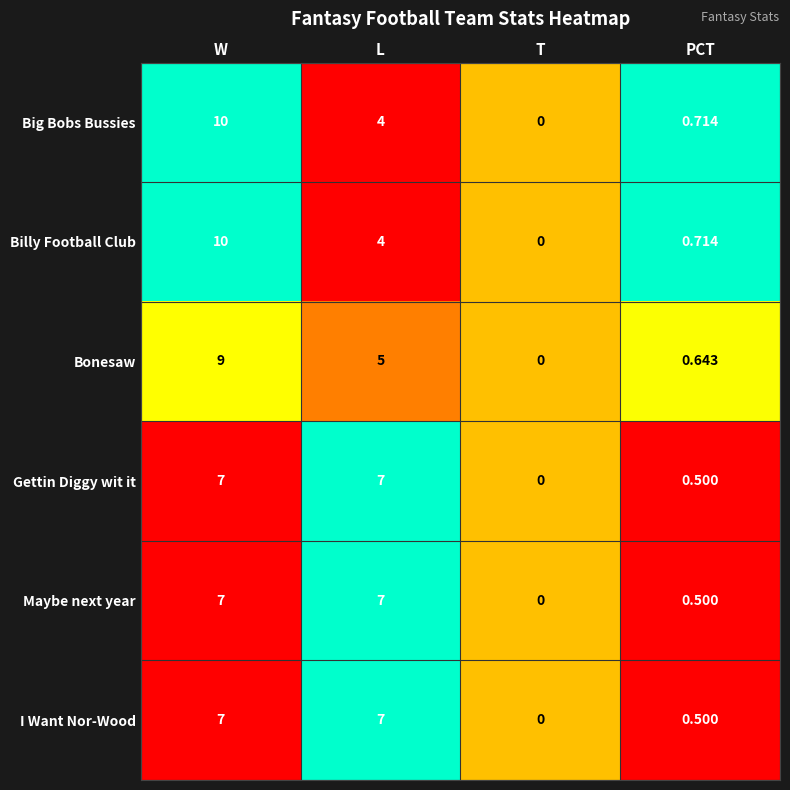

How many categories are shown in the chart?

4